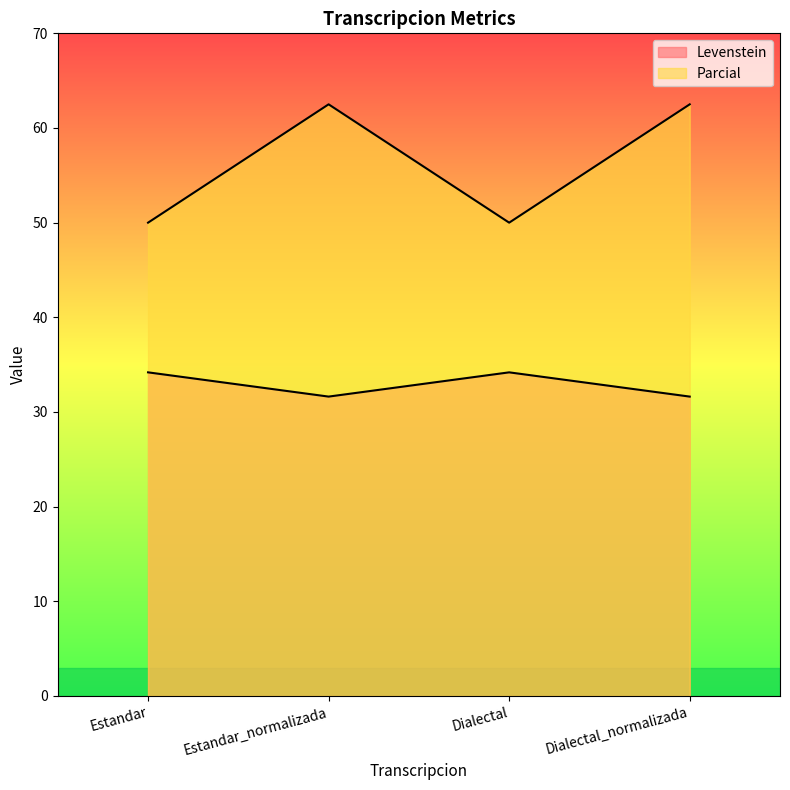

Between Estandar and Dialectal_normalizada, which series saw the biggest shift?

Levenstein